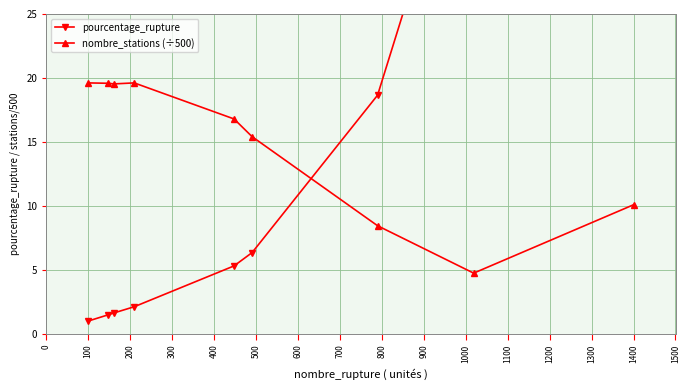

What is the value of the nombre_stations (÷500) point at the 1st from the left?

19.6